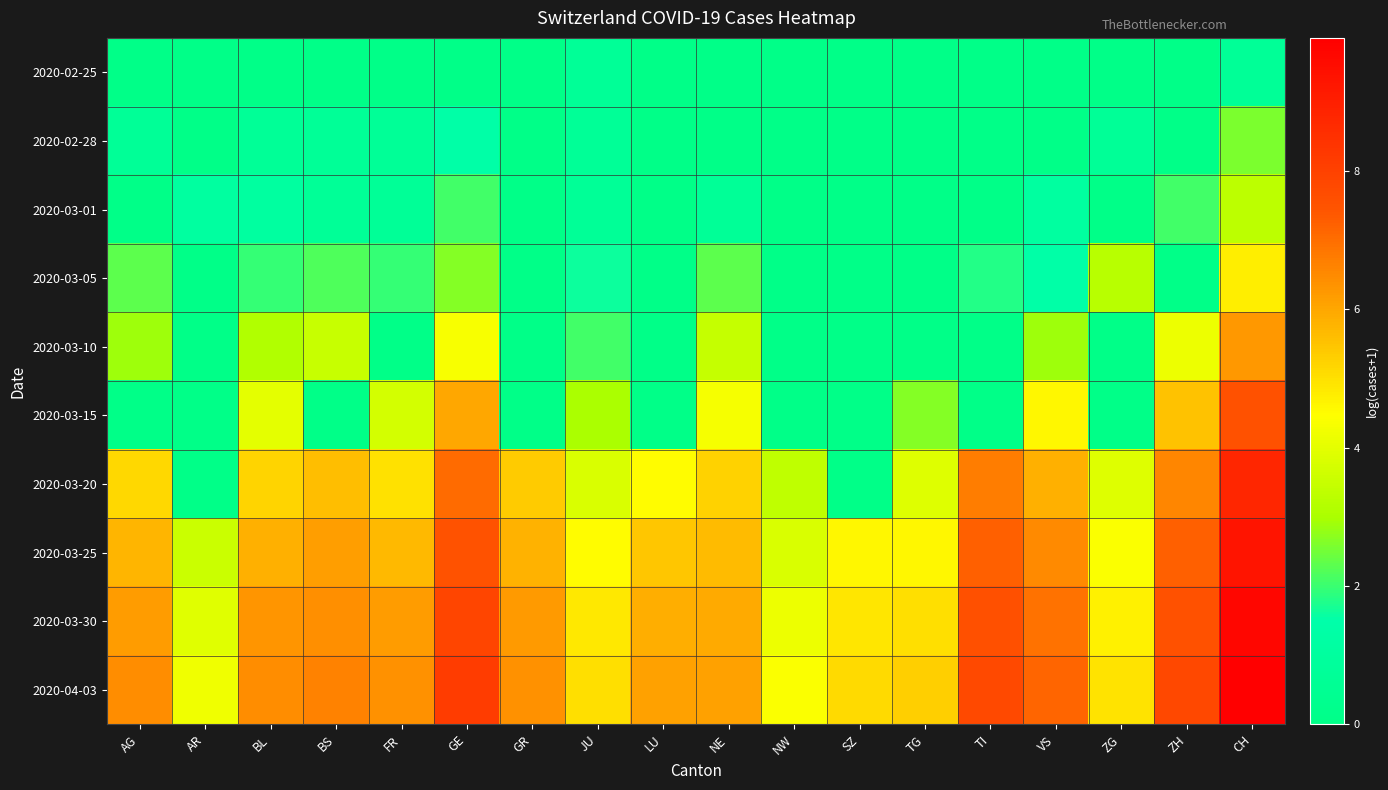

Between FR and VS, which series saw the biggest shift?

2020-03-10